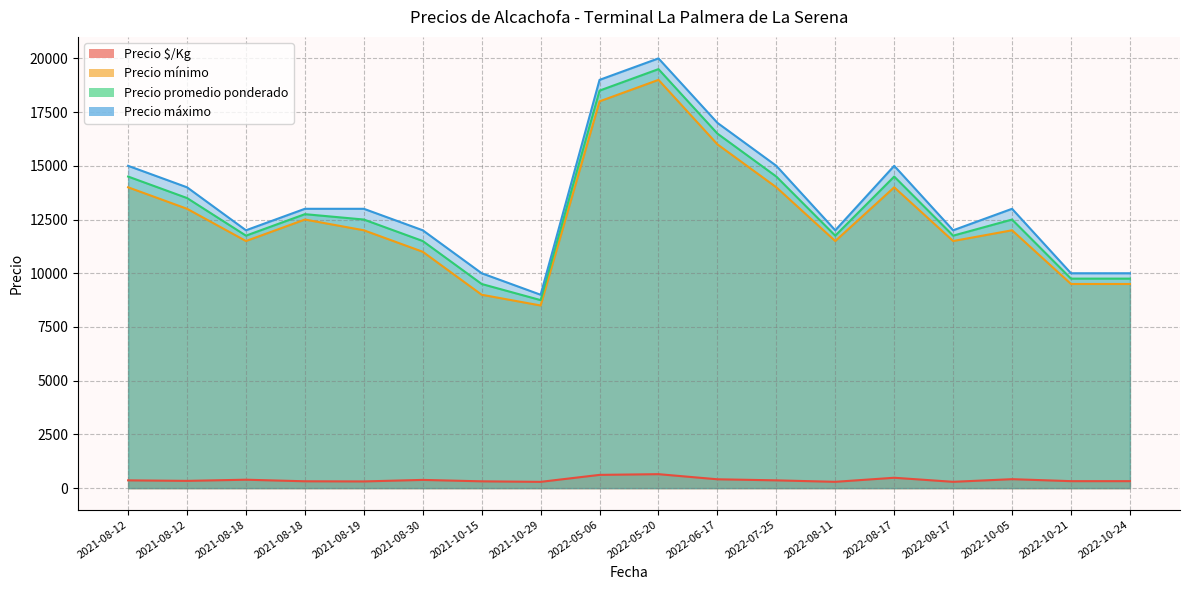

The value of Precio mínimo at 2022-10-24 is 9500. True or false?

True